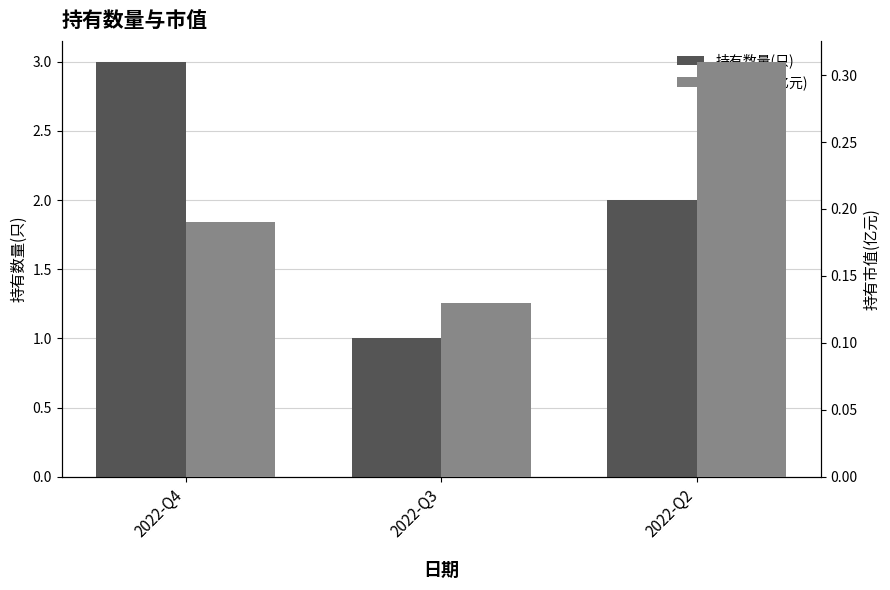

At which label does 持有数量(只) reach its minimum?

2022-Q3